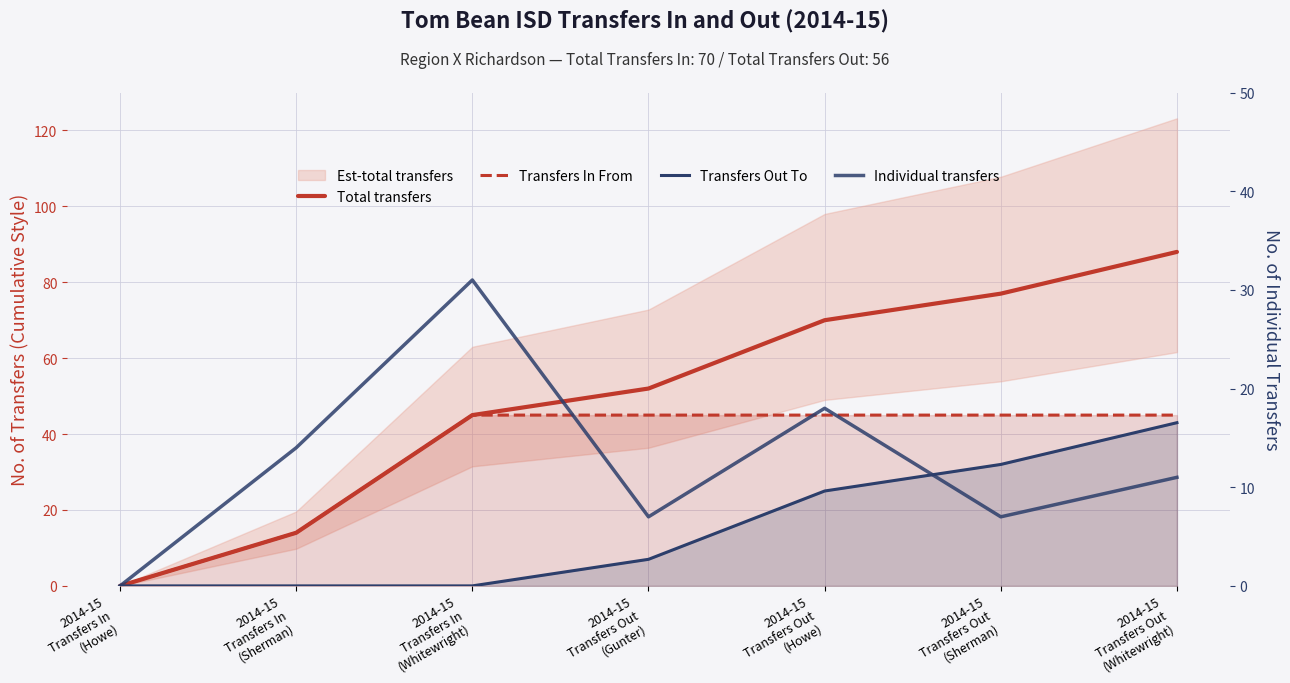

What is the approximate value of Total transfers at 2014-15
Transfers In
(Whitewright), to the nearest 10?

40